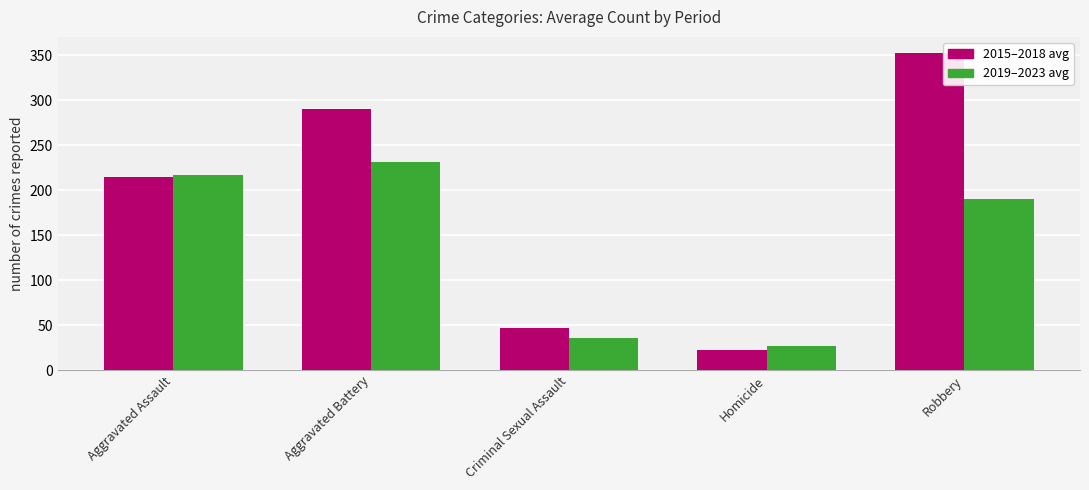

What is the sum of all 2015–2018 avg values?

927.8